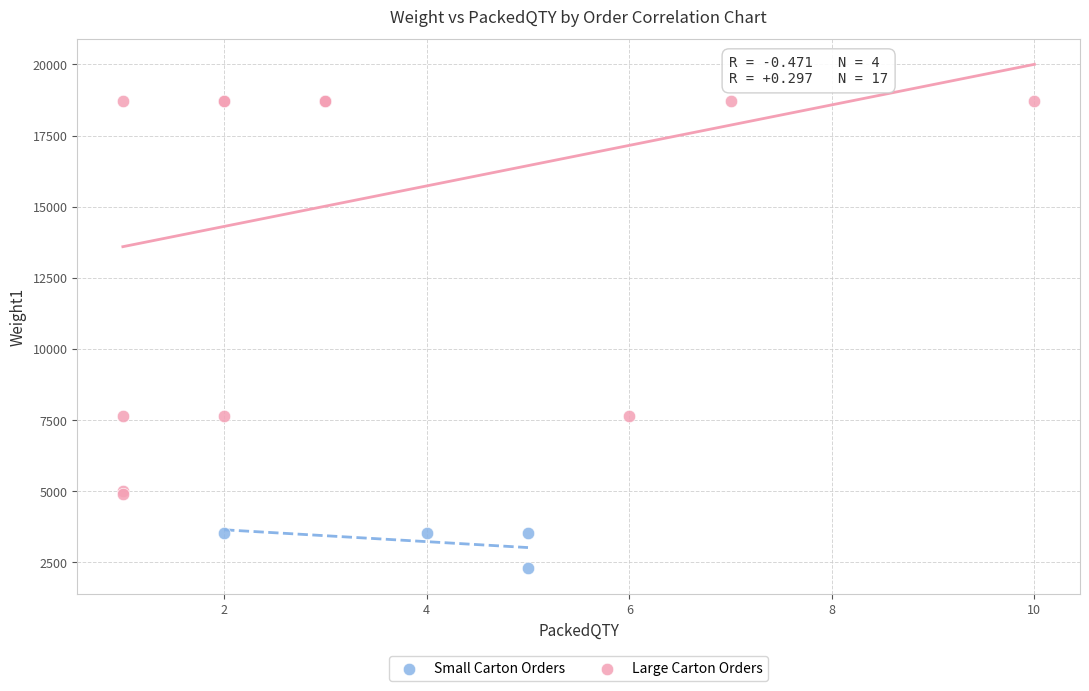

Which series has the largest Y range (max minus min)?

Large Carton Orders